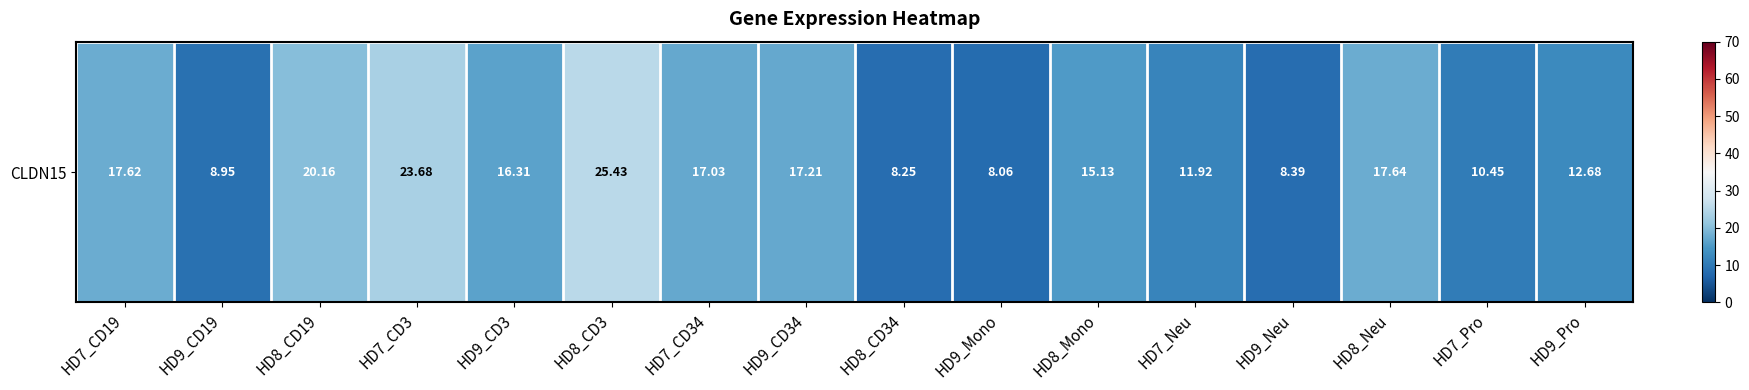

Which has a higher value, HD7_CD3 or HD9_Neu?

HD7_CD3